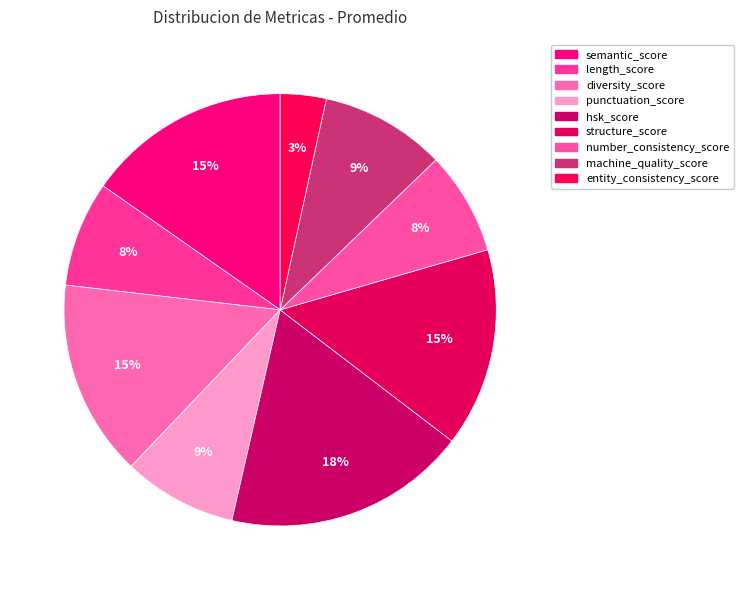

Which has a higher value, length_score or entity_consistency_score?

length_score